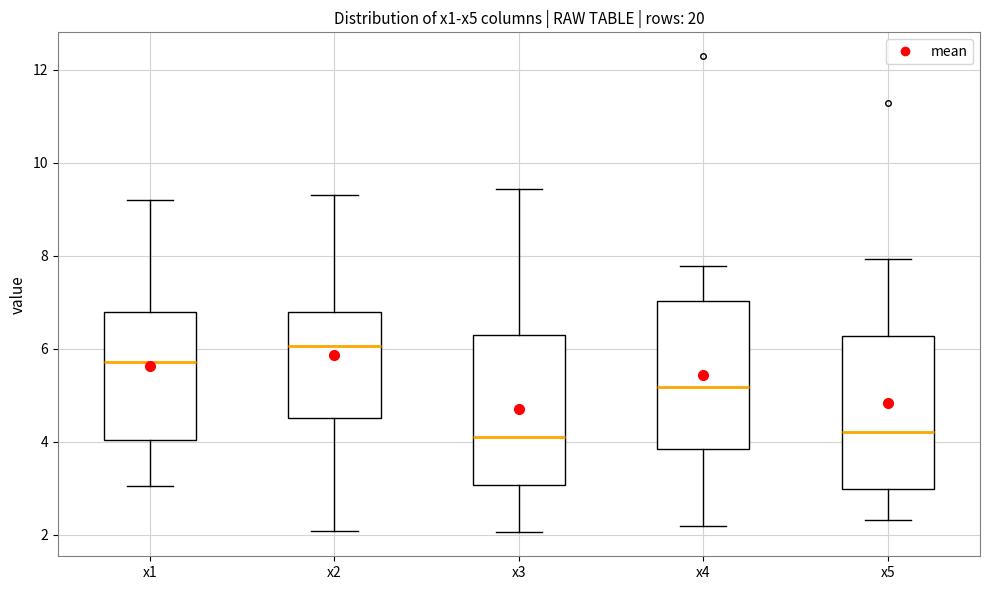

Reading left to right, transcribe this box plot: for each box, give where its median line is, the range the box spans, and where its two whiskers end, as read against the y-axis. The values are not printed on the chart, so give them approximately, as read against the axis.

x1: median 5.8, box 4.0 to 6.8, whiskers 3.0 to 9.2
x2: median 6.0, box 4.6 to 6.8, whiskers 2.0 to 9.2
x3: median 4.2, box 3.0 to 6.2, whiskers 2.0 to 9.4
x4: median 5.2, box 3.8 to 7.0, whiskers 2.2 to 7.8
x5: median 4.2, box 3.0 to 6.2, whiskers 2.4 to 8.0